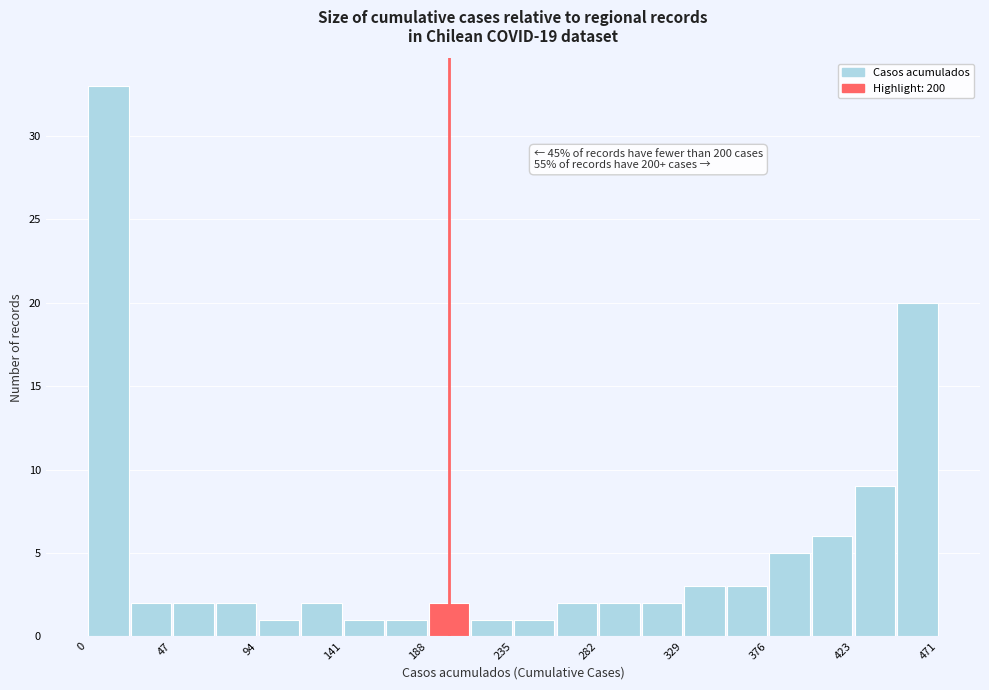

Which range on the x-axis has the tallest bar?

0 to 25